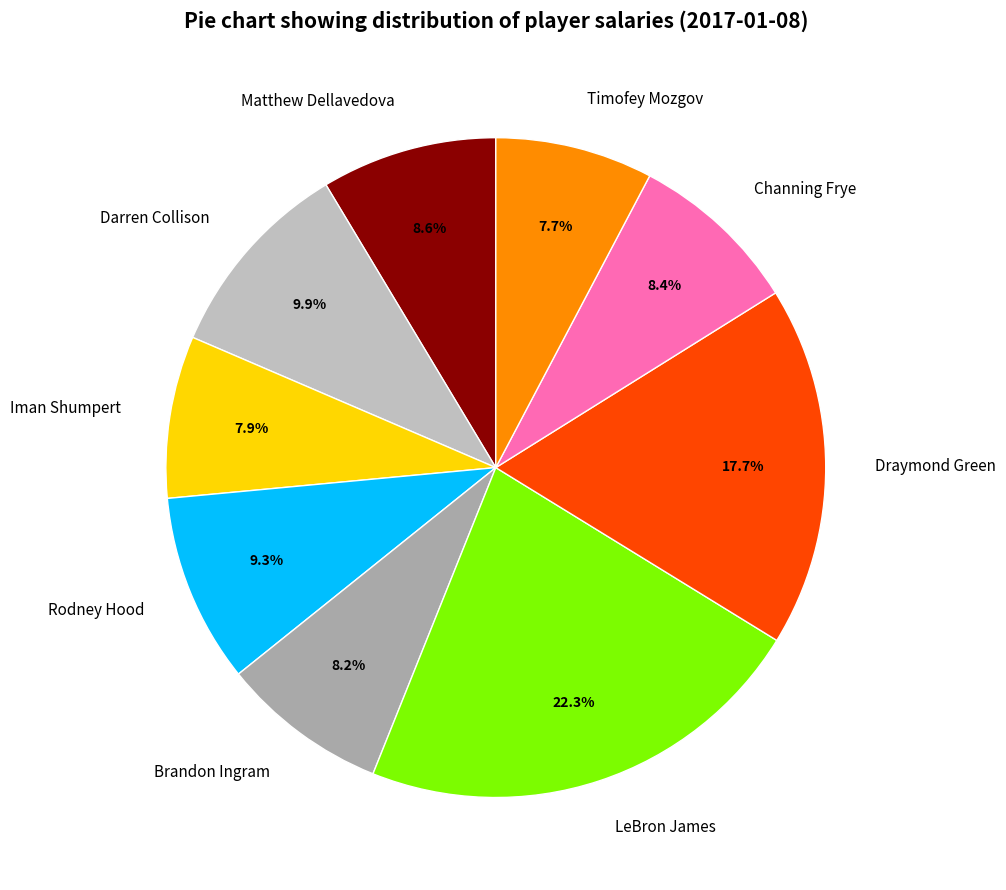

True or false: Channing Frye accounts for 3% of the total.

False